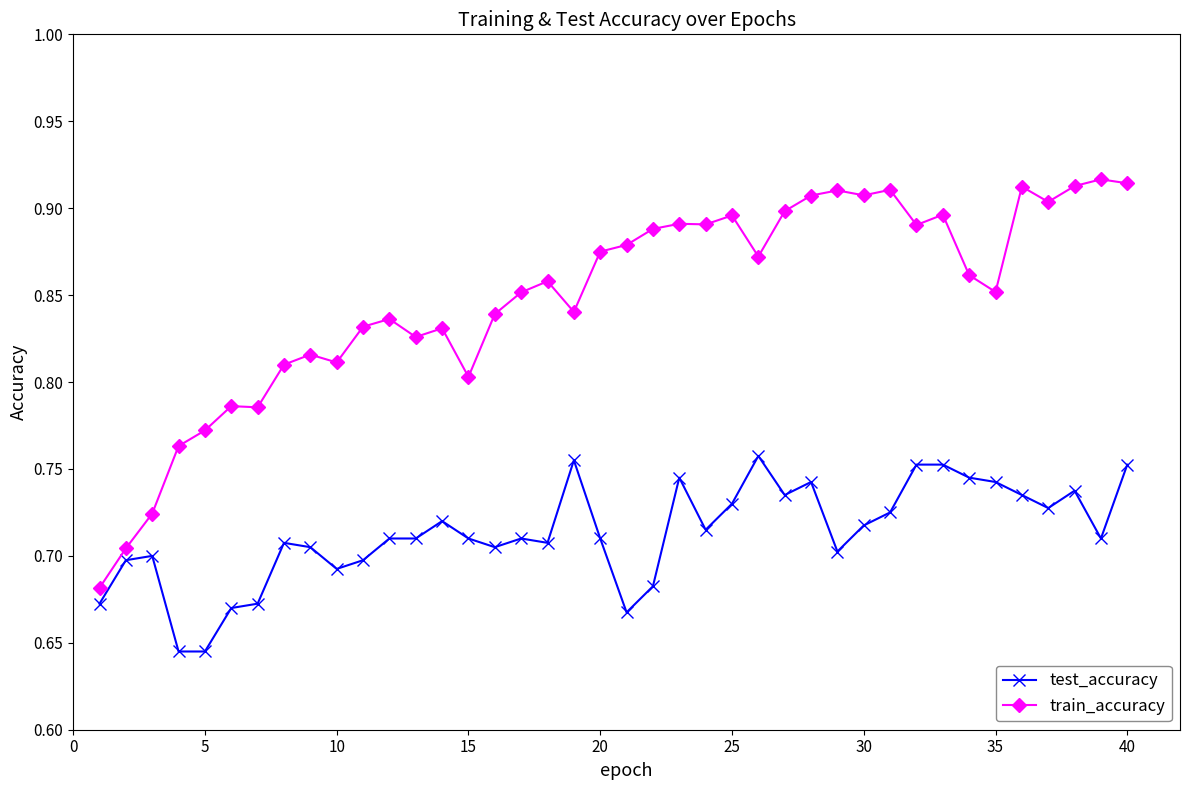

Count the train_accuracy values in the range 0 to 1.

40